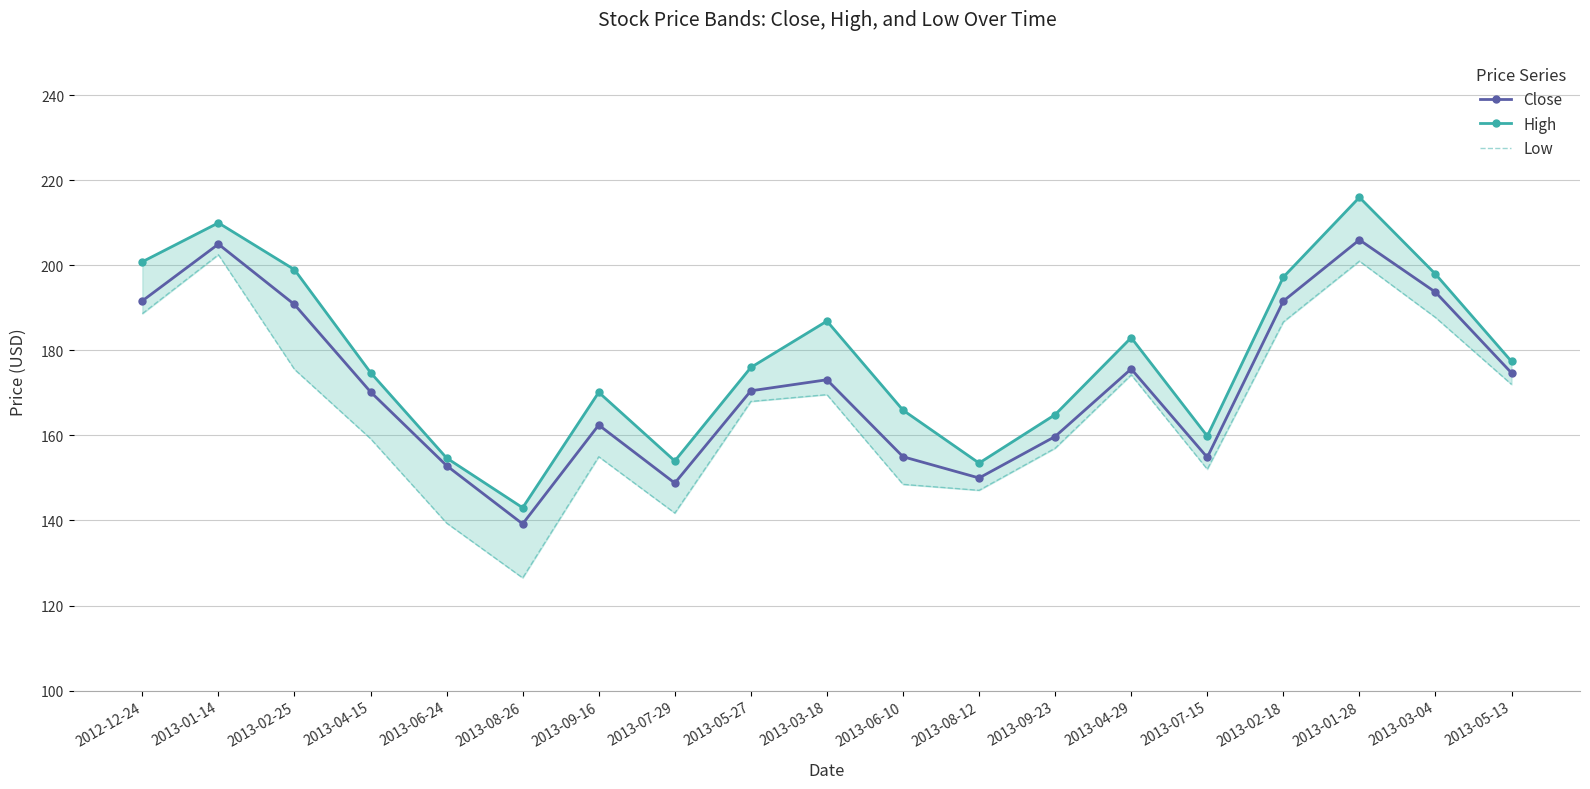

List the labels in order of Close value, smallest first.

2013-08-26, 2013-07-29, 2013-08-12, 2013-06-24, 2013-07-15, 2013-06-10, 2013-09-23, 2013-09-16, 2013-04-15, 2013-05-27, 2013-03-18, 2013-05-13, 2013-04-29, 2013-02-25, 2013-02-18, 2012-12-24, 2013-03-04, 2013-01-14, 2013-01-28